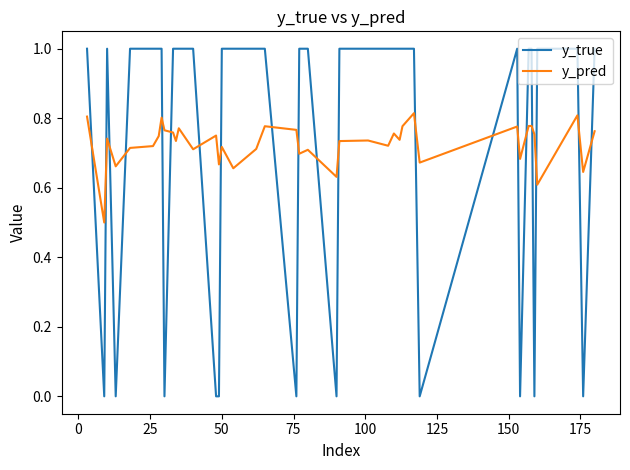

Rank the series by their maximum value, from highest to lowest.

y_true, y_pred